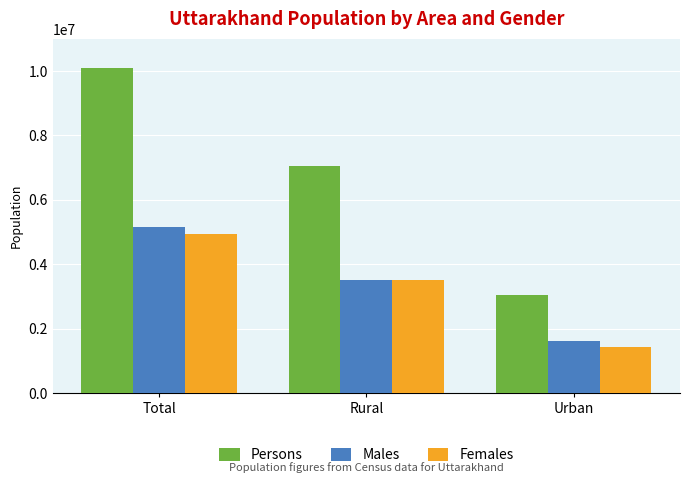

Which series has the largest range (max minus min)?

Persons